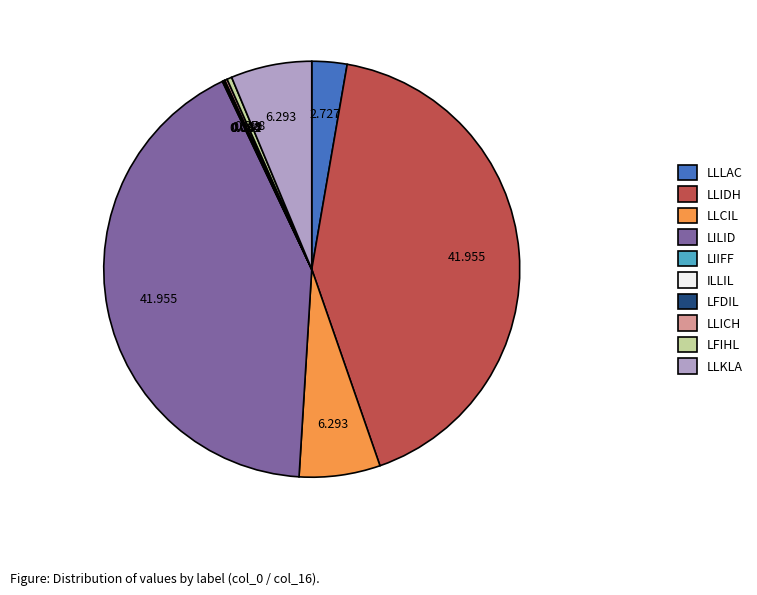

The LILID slice represents 51% of the pie. True or false?

False